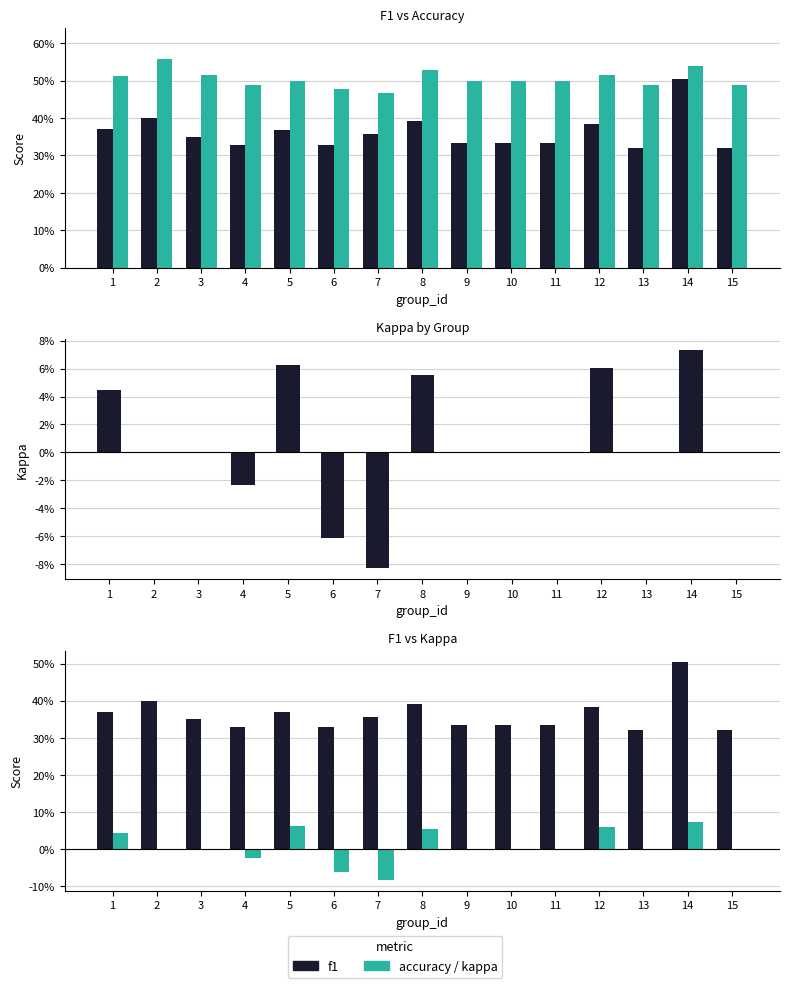

Which series changed the most between 6 and 14?

f1